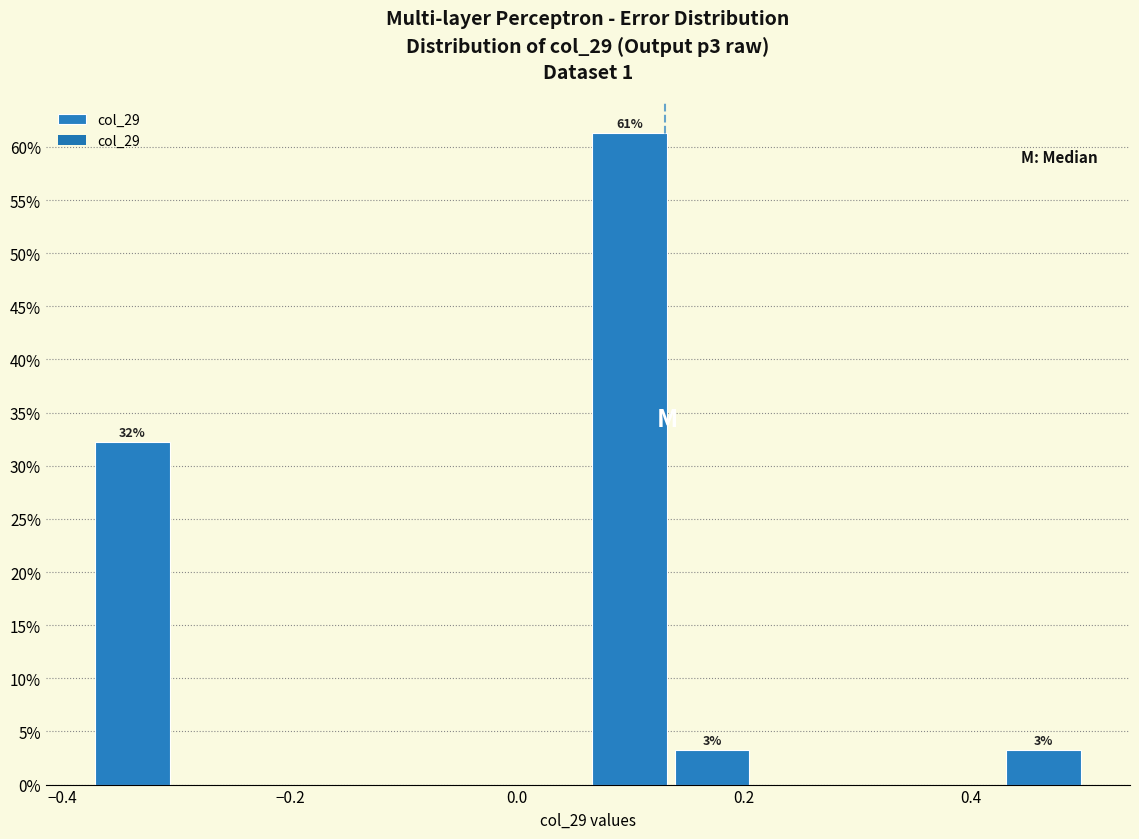

Around what value on the x-axis is the tallest bar? Give the approximate position of its centre, as read against the axis.

0.10